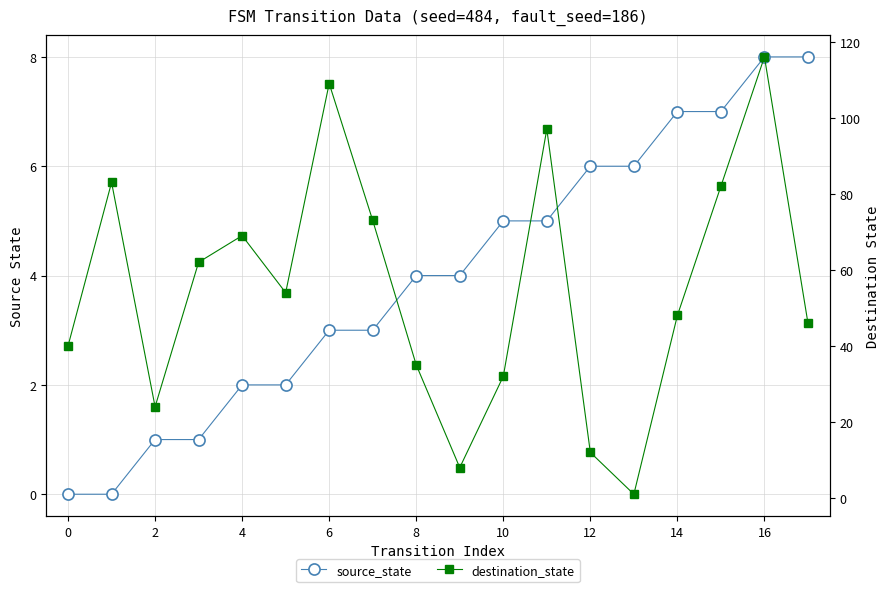

What are all the series names shown in the legend?

source_state, destination_state